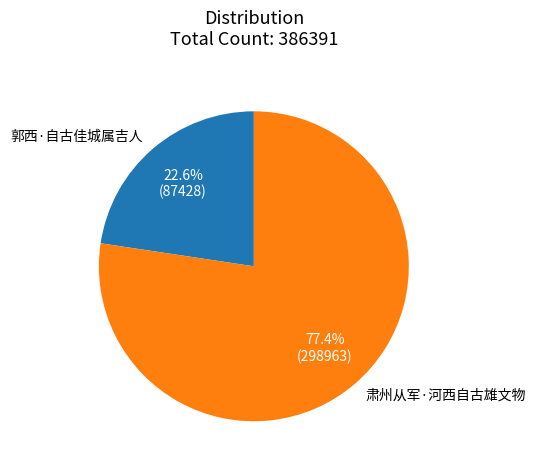

The 郭西·自古佳城属吉人 slice represents 32% of the pie. True or false?

False